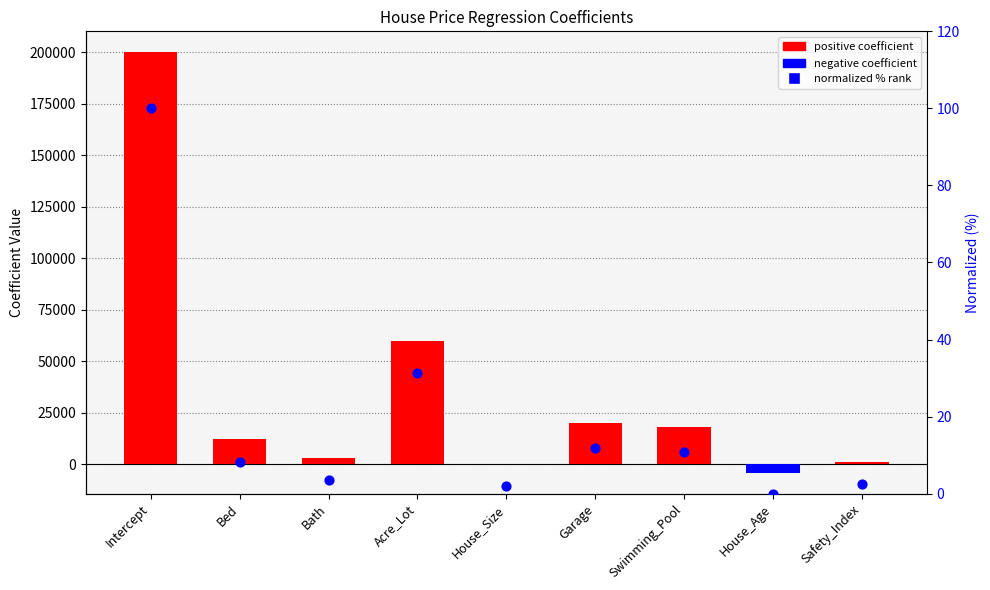

Which series has the largest total across all categories?

Coefficient